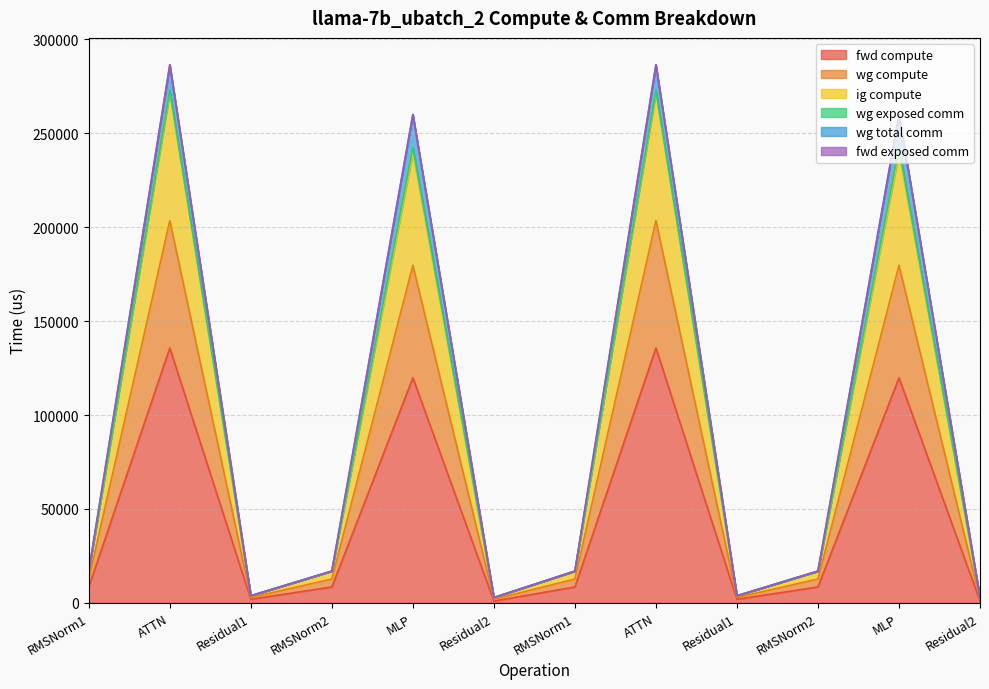

What is the average value of the fwd compute series?

45873.1